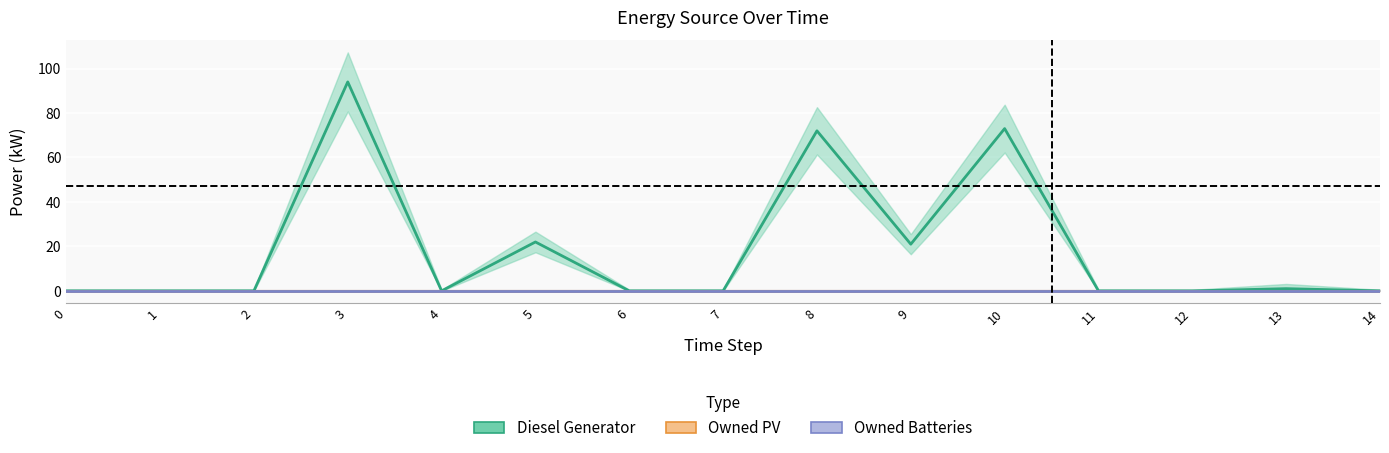

What is the difference between the highest and lowest values at 13?

1